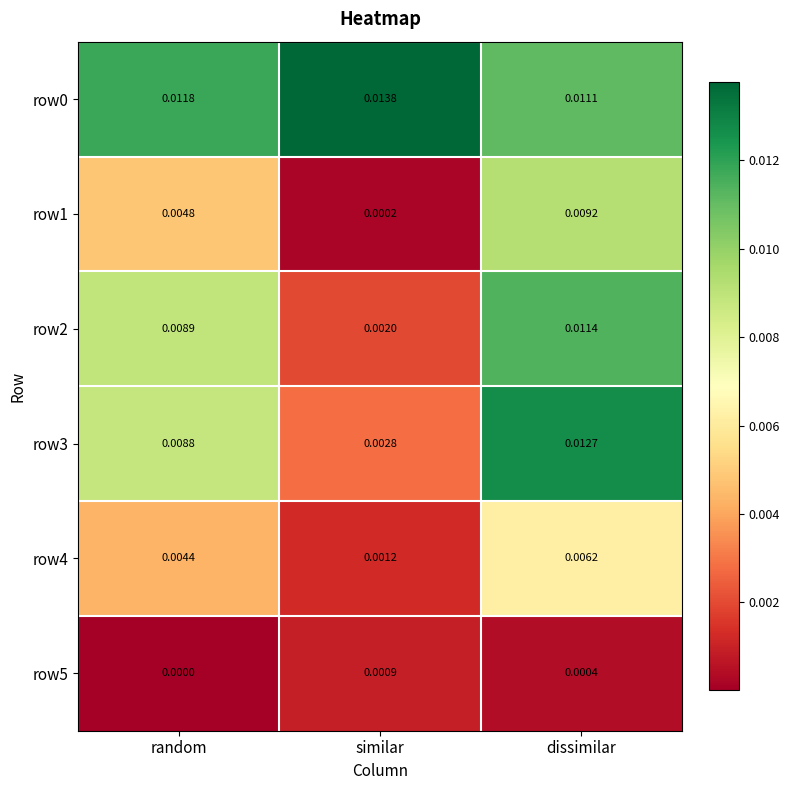

At which label is row3 closest to 0?

similar